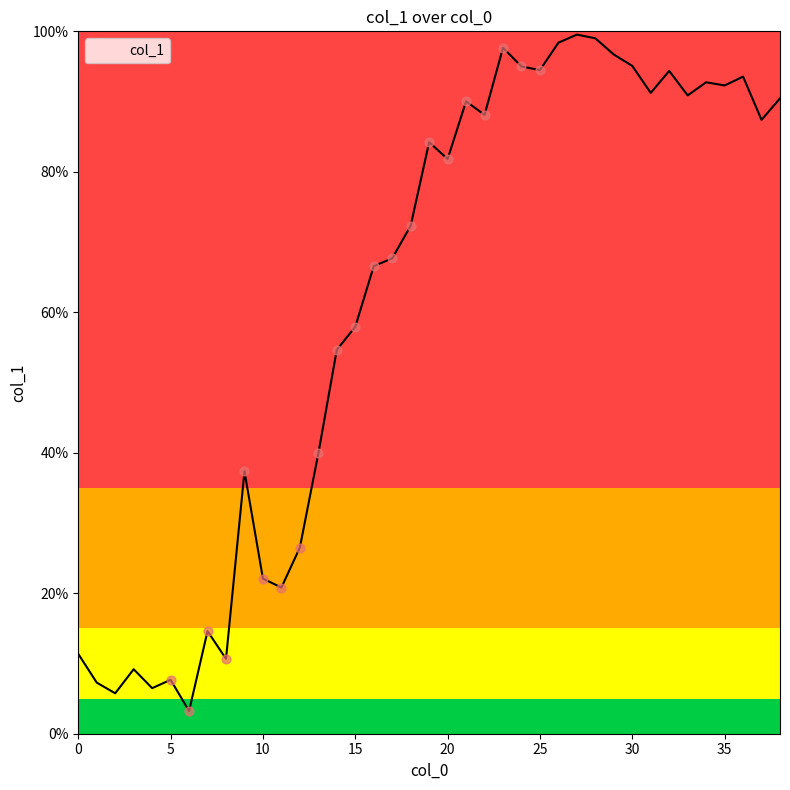

What is the greatest value displayed?

99.5